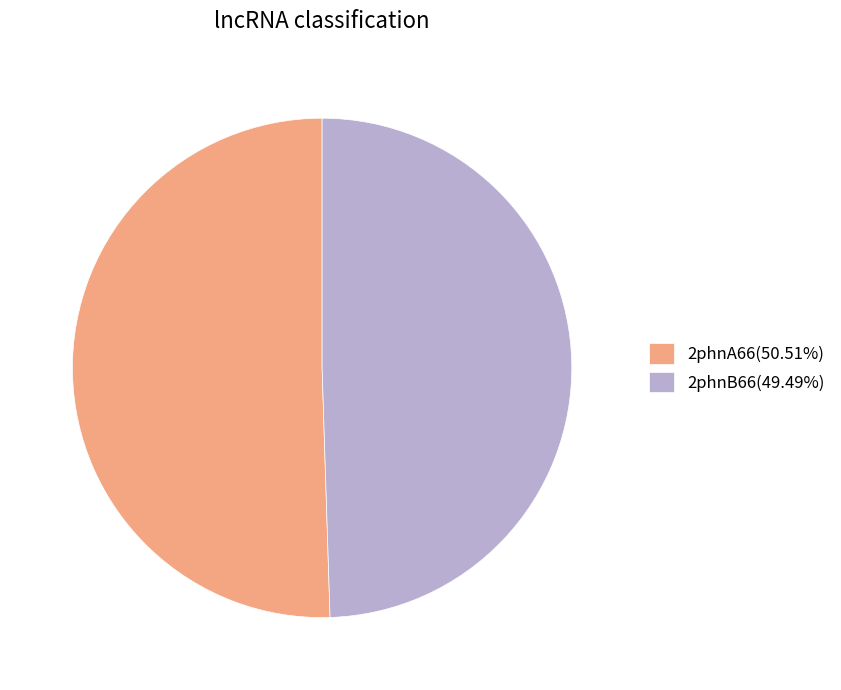

What is the ratio of the value at 2phnA66(50.51%) to the value at 2phnB66(49.49%)?

1.0